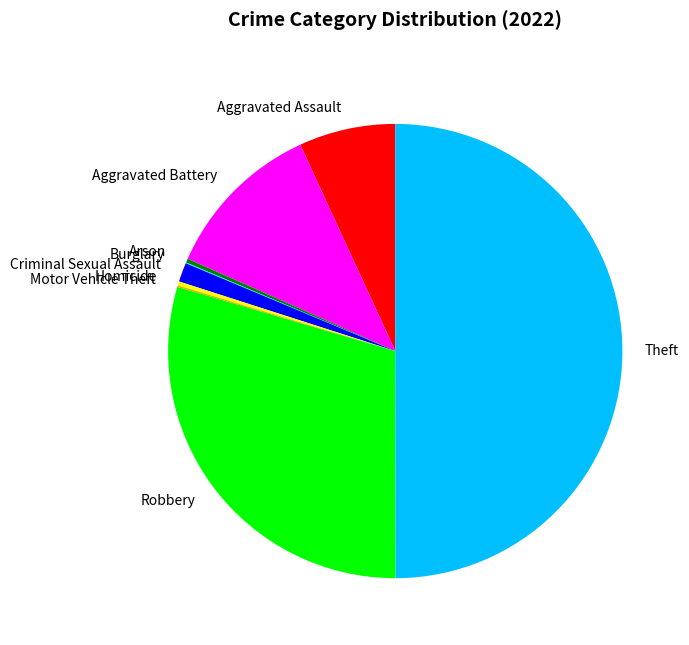

Is the sum of Homicide and Aggravated Battery greater than half?

No